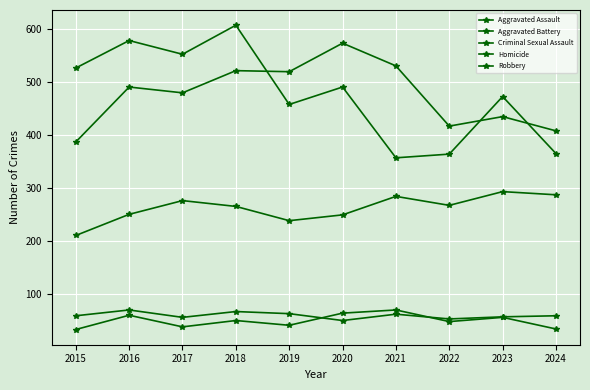

Reading left to right, list all the values displayed in this chart.

Aggravated Assault: 2015=210	2016=250	2017=276	2018=265	2019=238	2020=249	2021=284	2022=267	2023=293	2024=287
Aggravated Battery: 2015=387	2016=491	2017=480	2018=522	2019=520	2020=574	2021=531	2022=417	2023=435	2024=408
Criminal Sexual Assault: 2015=58	2016=69	2017=55	2018=66	2019=62	2020=49	2021=61	2022=52	2023=56	2024=58
Homicide: 2015=32	2016=59	2017=37	2018=49	2019=40	2020=63	2021=69	2022=47	2023=55	2024=33
Robbery: 2015=527	2016=579	2017=553	2018=608	2019=458	2020=491	2021=357	2022=364	2023=473	2024=365